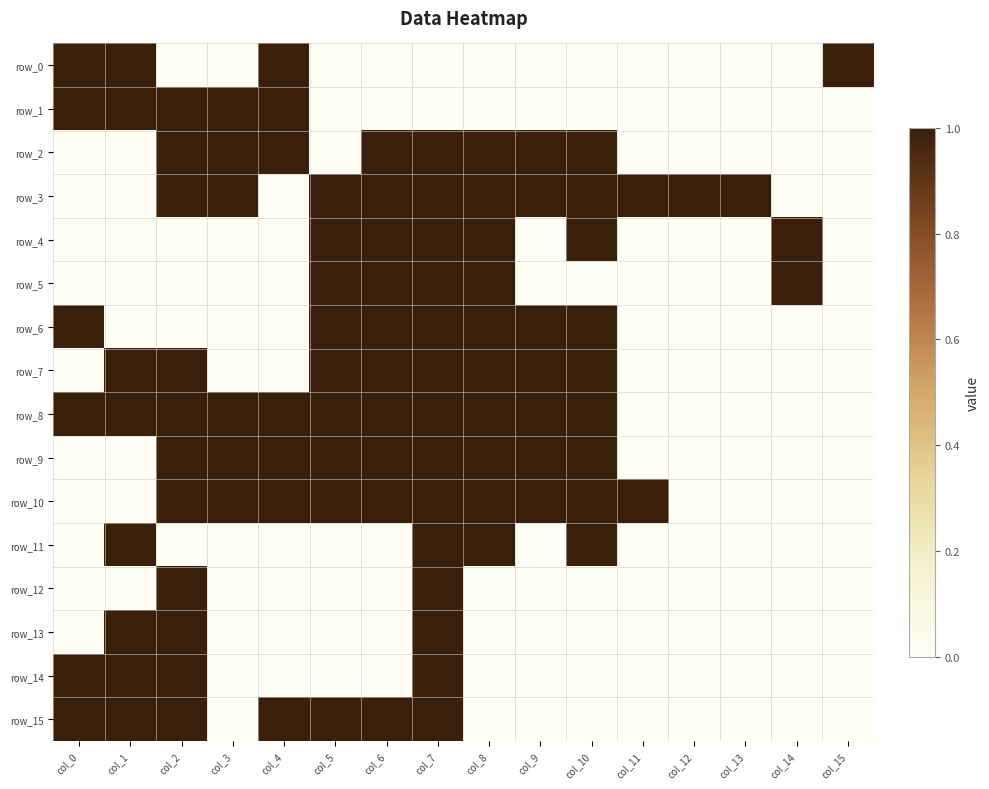

Reading right to left, transcribe all the data shown in this chart.

row_0: col_15=1	col_14=0	col_13=0	col_12=0	col_11=0	col_10=0	col_9=0	col_8=0	col_7=0	col_6=0	col_5=0	col_4=1	col_3=0	col_2=0	col_1=1	col_0=1
row_1: col_15=0	col_14=0	col_13=0	col_12=0	col_11=0	col_10=0	col_9=0	col_8=0	col_7=0	col_6=0	col_5=0	col_4=1	col_3=1	col_2=1	col_1=1	col_0=1
row_2: col_15=0	col_14=0	col_13=0	col_12=0	col_11=0	col_10=1	col_9=1	col_8=1	col_7=1	col_6=1	col_5=0	col_4=1	col_3=1	col_2=1	col_1=0	col_0=0
row_3: col_15=0	col_14=0	col_13=1	col_12=1	col_11=1	col_10=1	col_9=1	col_8=1	col_7=1	col_6=1	col_5=1	col_4=0	col_3=1	col_2=1	col_1=0	col_0=0
row_4: col_15=0	col_14=1	col_13=0	col_12=0	col_11=0	col_10=1	col_9=0	col_8=1	col_7=1	col_6=1	col_5=1	col_4=0	col_3=0	col_2=0	col_1=0	col_0=0
row_5: col_15=0	col_14=1	col_13=0	col_12=0	col_11=0	col_10=0	col_9=0	col_8=1	col_7=1	col_6=1	col_5=1	col_4=0	col_3=0	col_2=0	col_1=0	col_0=0
row_6: col_15=0	col_14=0	col_13=0	col_12=0	col_11=0	col_10=1	col_9=1	col_8=1	col_7=1	col_6=1	col_5=1	col_4=0	col_3=0	col_2=0	col_1=0	col_0=1
row_7: col_15=0	col_14=0	col_13=0	col_12=0	col_11=0	col_10=1	col_9=1	col_8=1	col_7=1	col_6=1	col_5=1	col_4=0	col_3=0	col_2=1	col_1=1	col_0=0
row_8: col_15=0	col_14=0	col_13=0	col_12=0	col_11=0	col_10=1	col_9=1	col_8=1	col_7=1	col_6=1	col_5=1	col_4=1	col_3=1	col_2=1	col_1=1	col_0=1
row_9: col_15=0	col_14=0	col_13=0	col_12=0	col_11=0	col_10=1	col_9=1	col_8=1	col_7=1	col_6=1	col_5=1	col_4=1	col_3=1	col_2=1	col_1=0	col_0=0
row_10: col_15=0	col_14=0	col_13=0	col_12=0	col_11=1	col_10=1	col_9=1	col_8=1	col_7=1	col_6=1	col_5=1	col_4=1	col_3=1	col_2=1	col_1=0	col_0=0
row_11: col_15=0	col_14=0	col_13=0	col_12=0	col_11=0	col_10=1	col_9=0	col_8=1	col_7=1	col_6=0	col_5=0	col_4=0	col_3=0	col_2=0	col_1=1	col_0=0
row_12: col_15=0	col_14=0	col_13=0	col_12=0	col_11=0	col_10=0	col_9=0	col_8=0	col_7=1	col_6=0	col_5=0	col_4=0	col_3=0	col_2=1	col_1=0	col_0=0
row_13: col_15=0	col_14=0	col_13=0	col_12=0	col_11=0	col_10=0	col_9=0	col_8=0	col_7=1	col_6=0	col_5=0	col_4=0	col_3=0	col_2=1	col_1=1	col_0=0
row_14: col_15=0	col_14=0	col_13=0	col_12=0	col_11=0	col_10=0	col_9=0	col_8=0	col_7=1	col_6=0	col_5=0	col_4=0	col_3=0	col_2=1	col_1=1	col_0=1
row_15: col_15=0	col_14=0	col_13=0	col_12=0	col_11=0	col_10=0	col_9=0	col_8=0	col_7=1	col_6=1	col_5=1	col_4=1	col_3=0	col_2=1	col_1=1	col_0=1